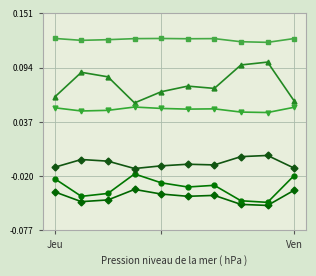

Count the number of data series in this chart.

6